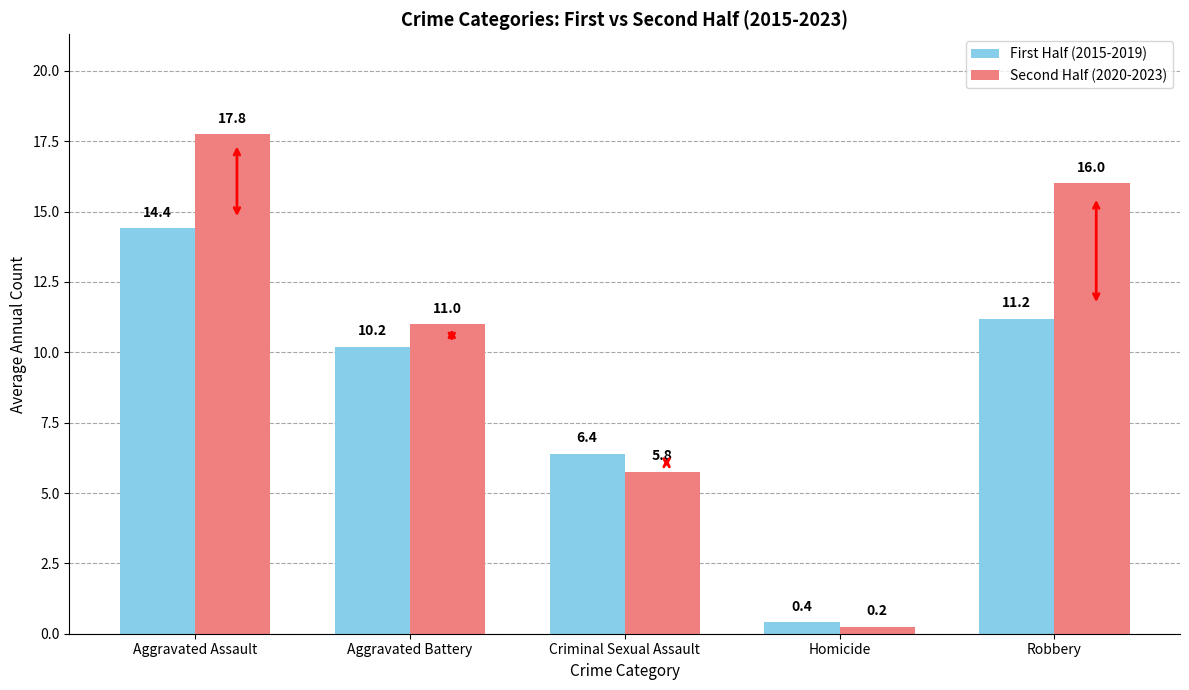

Which category has the highest value in the Second Half (2020-2023) series?

Aggravated Assault